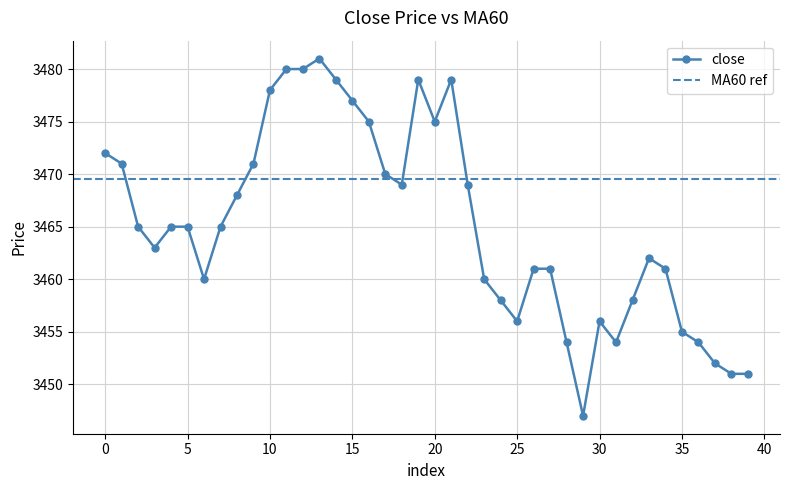

What is the value of the 40th point from the left?

3451